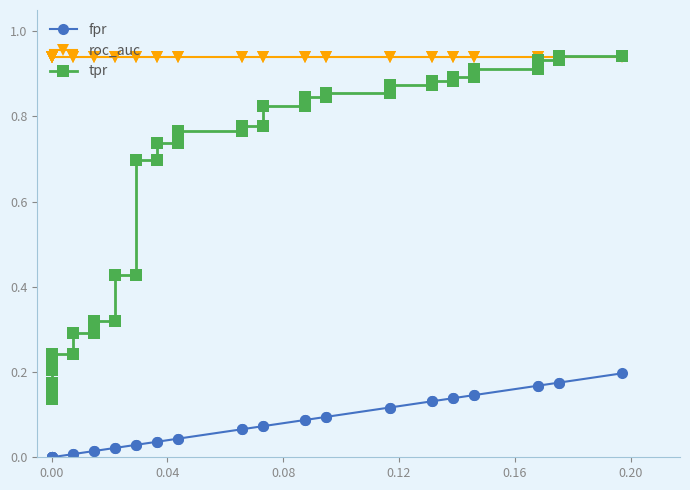

What is the maximum value shown in the chart?

0.9